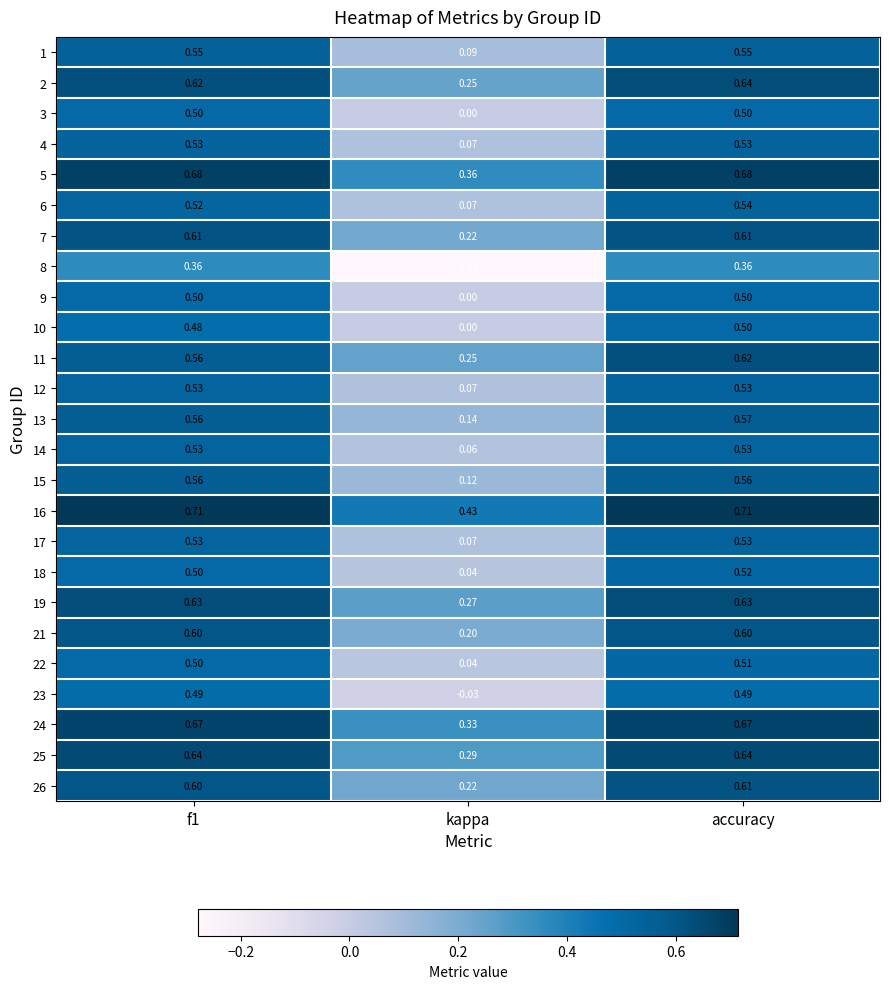

At which label is 8 closest to 0?

kappa